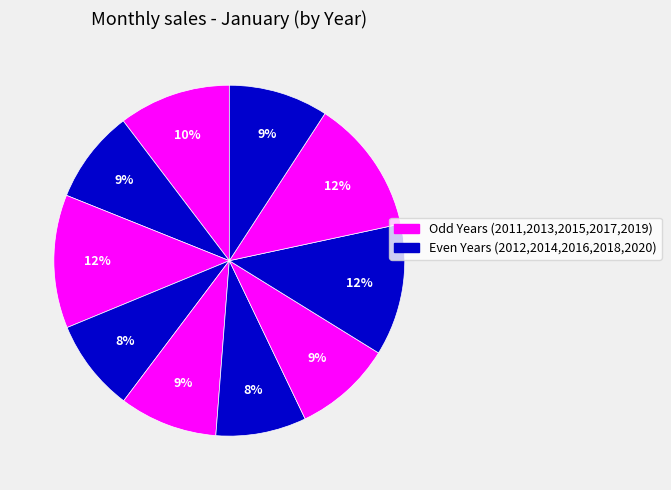

Which slice is the largest?

2019